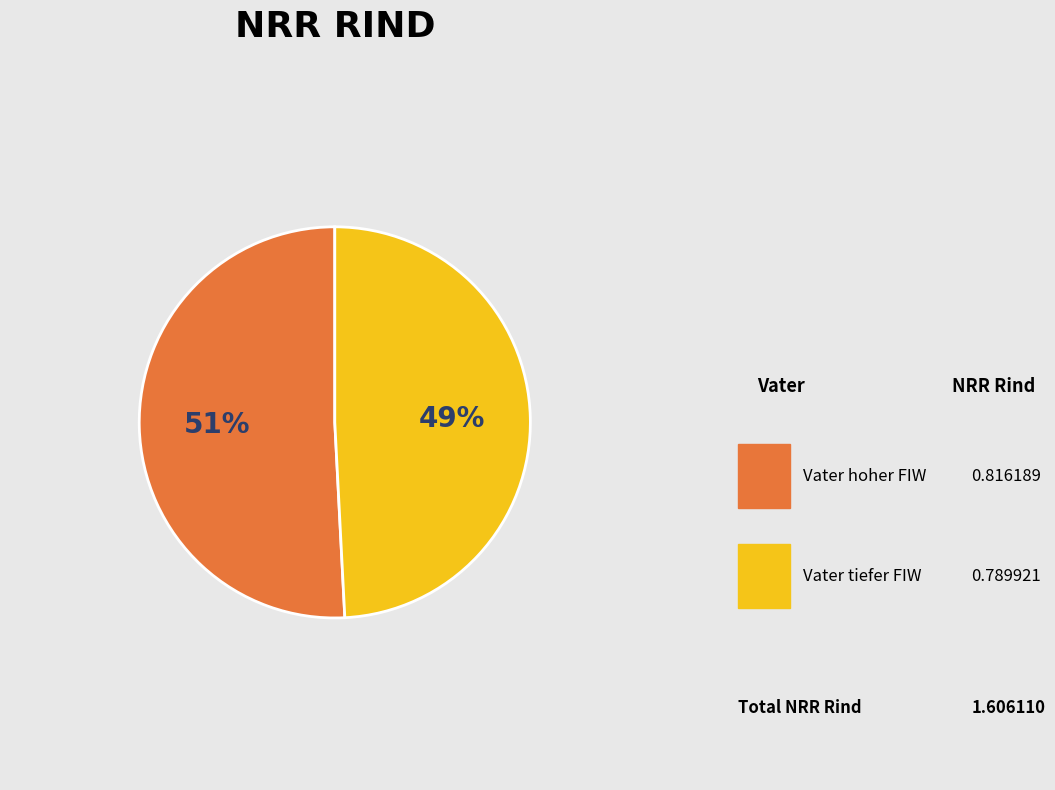

True or false: Vater hoher FIW accounts for 38% of the total.

False